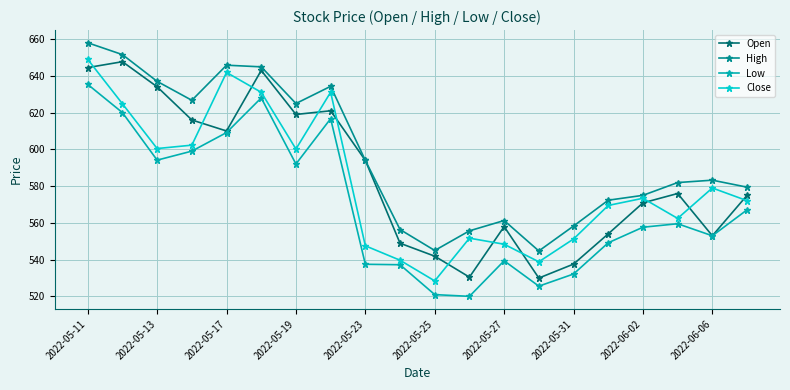

Which series has the largest total across all categories?

High